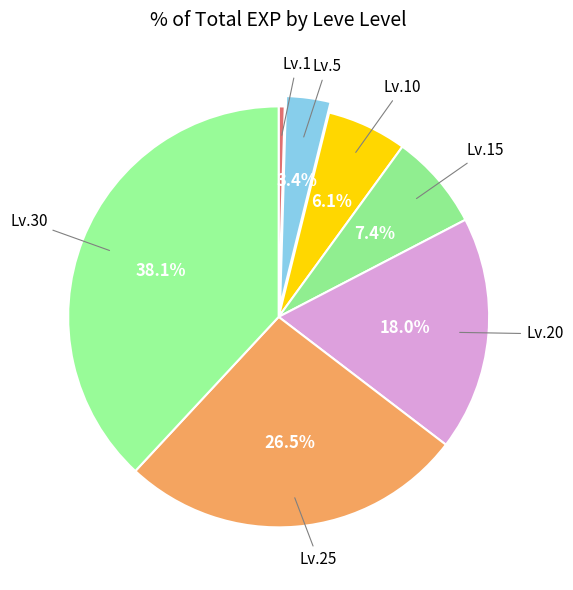

How many slices are in this pie chart?

7